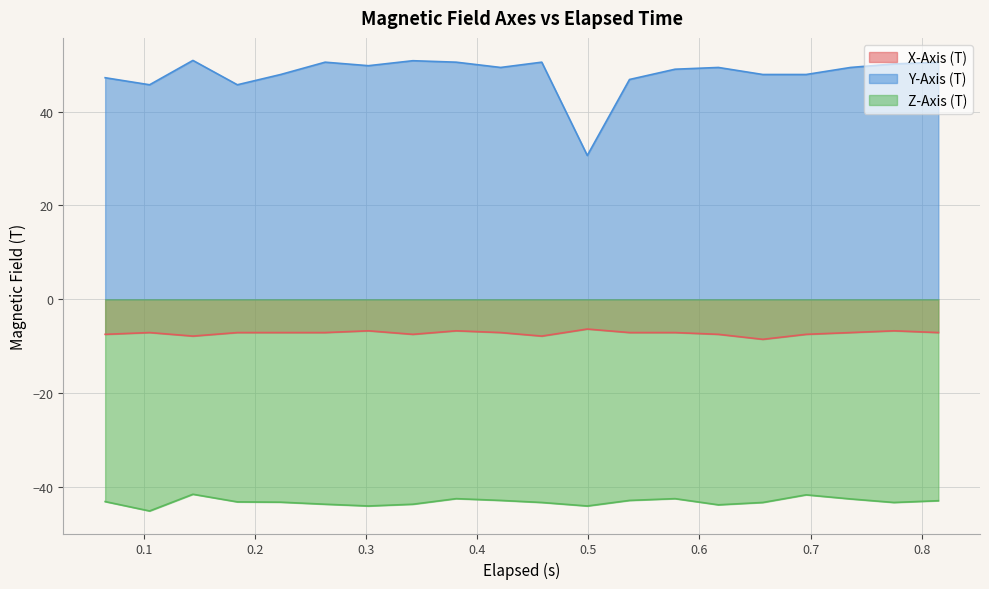

What is the maximum value for Y-Axis (T)?

50.9